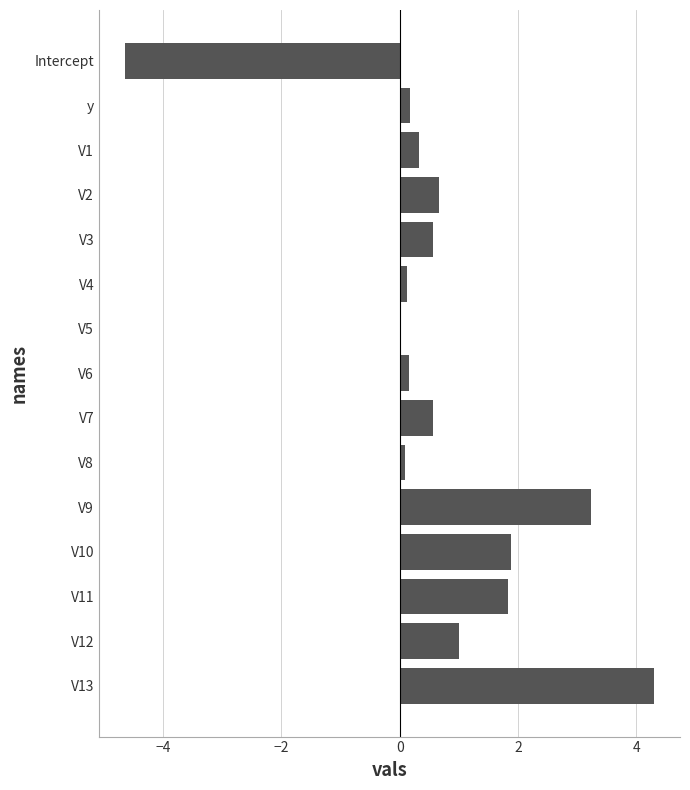

What is the approximate value at V12?

1.0